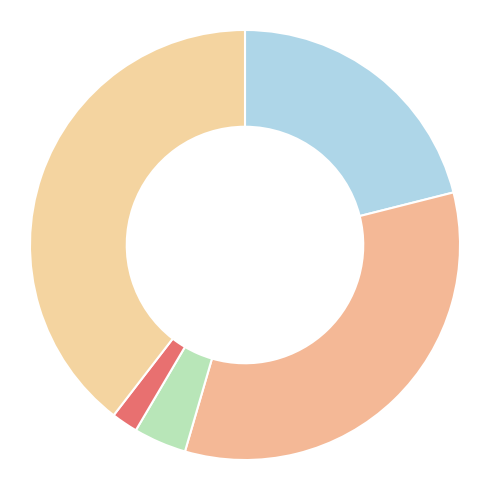

How many segments does this pie chart have?

5